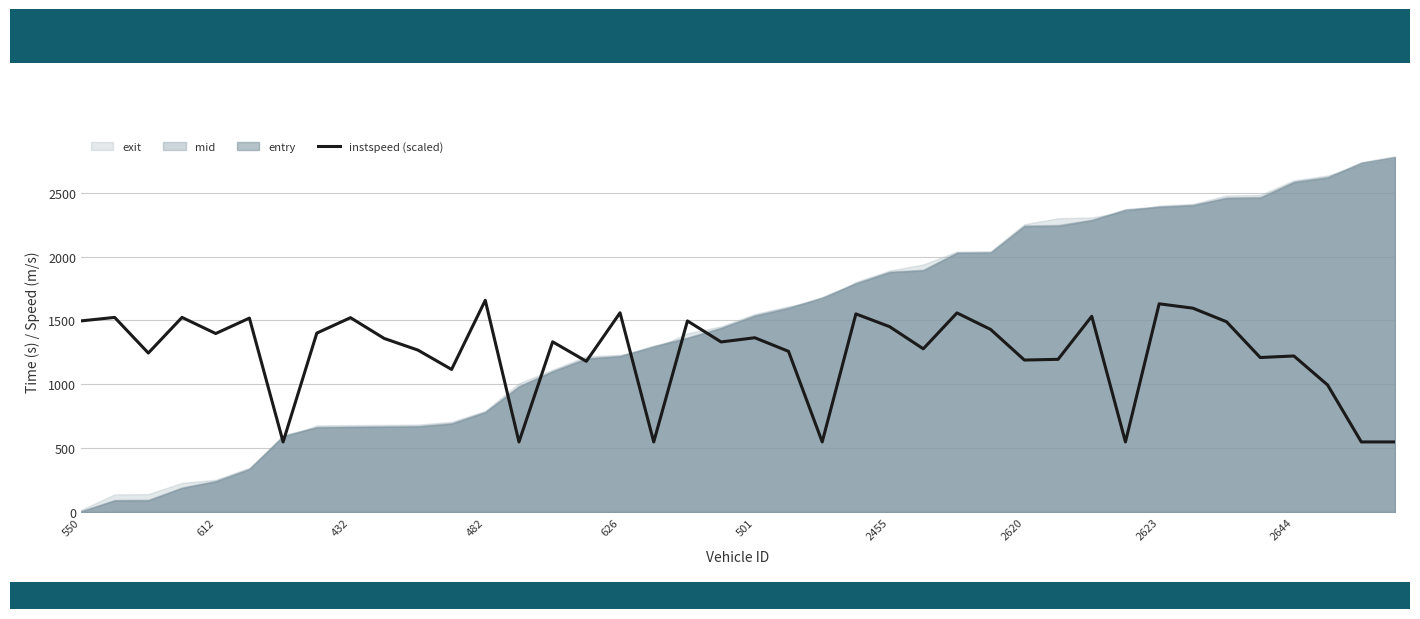

What is the highest value of the instspeed (scaled) series?

1658.0